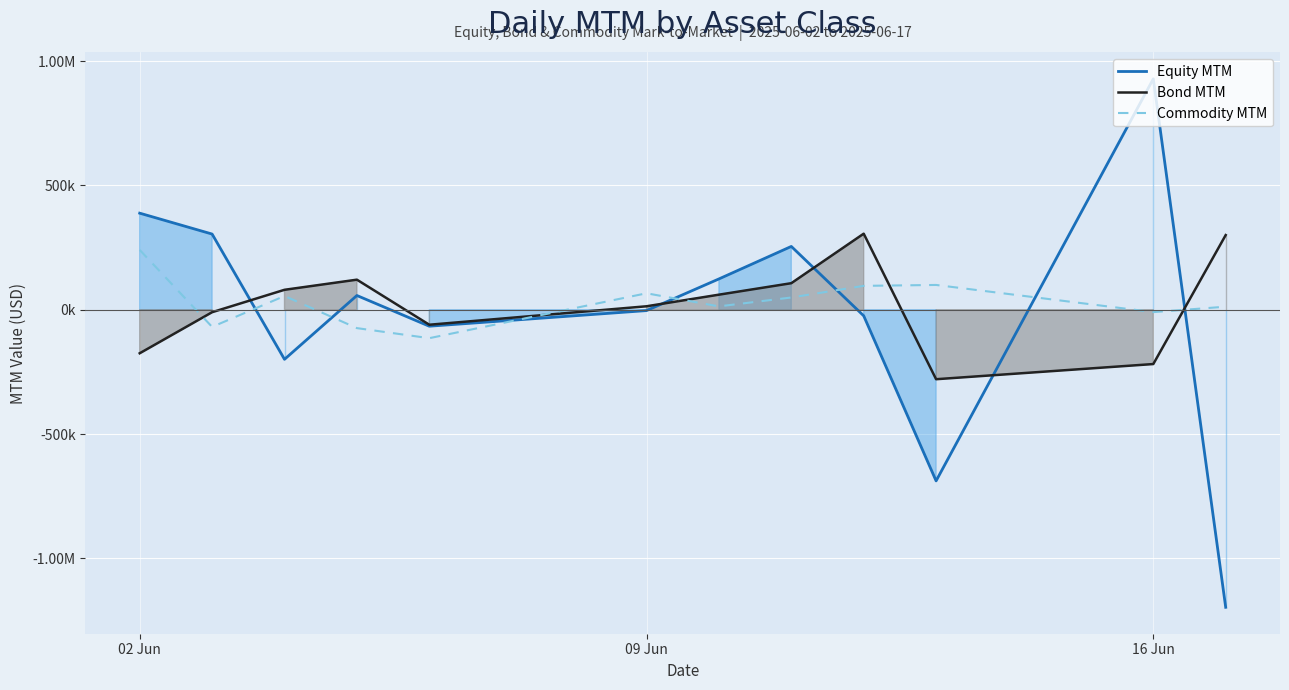

List the series in order of their overall mean, highest first.

Commodity MTM, Bond MTM, Equity MTM